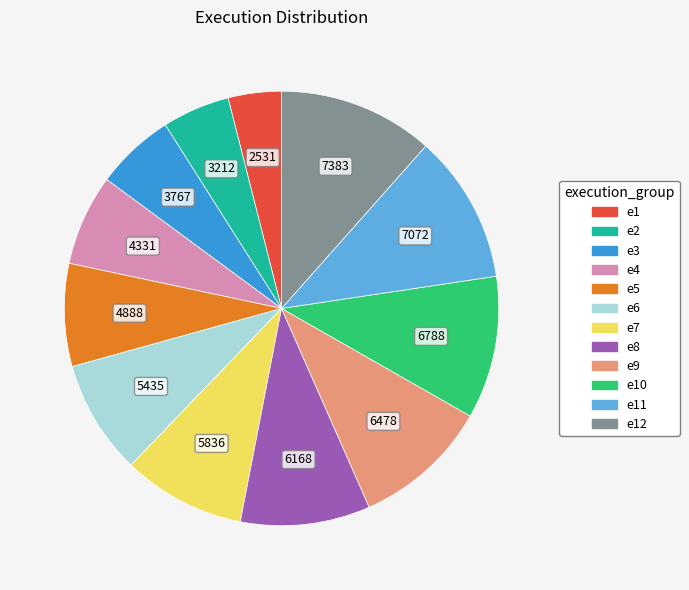

Count the number of slices in the pie.

12